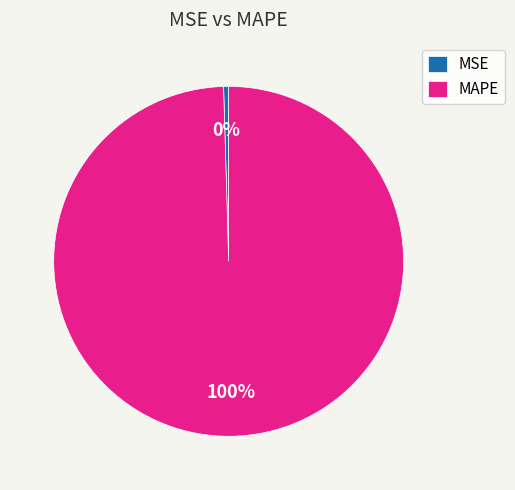

Which category has the biggest portion of the pie?

MAPE